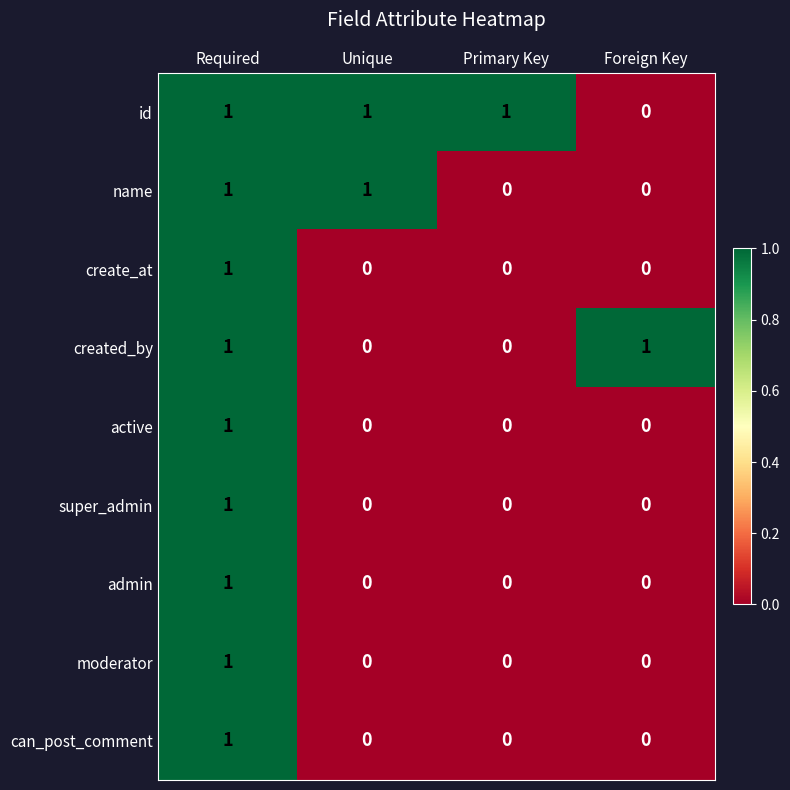

What is the total value across all series at Unique?

2